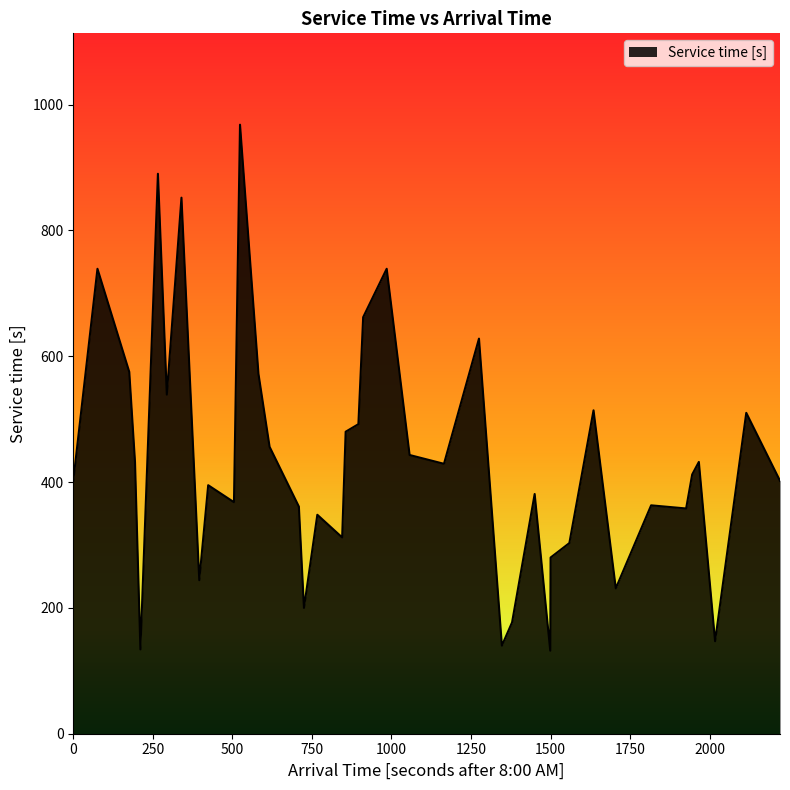

Does the chart display data point markers on the line(s)?

No